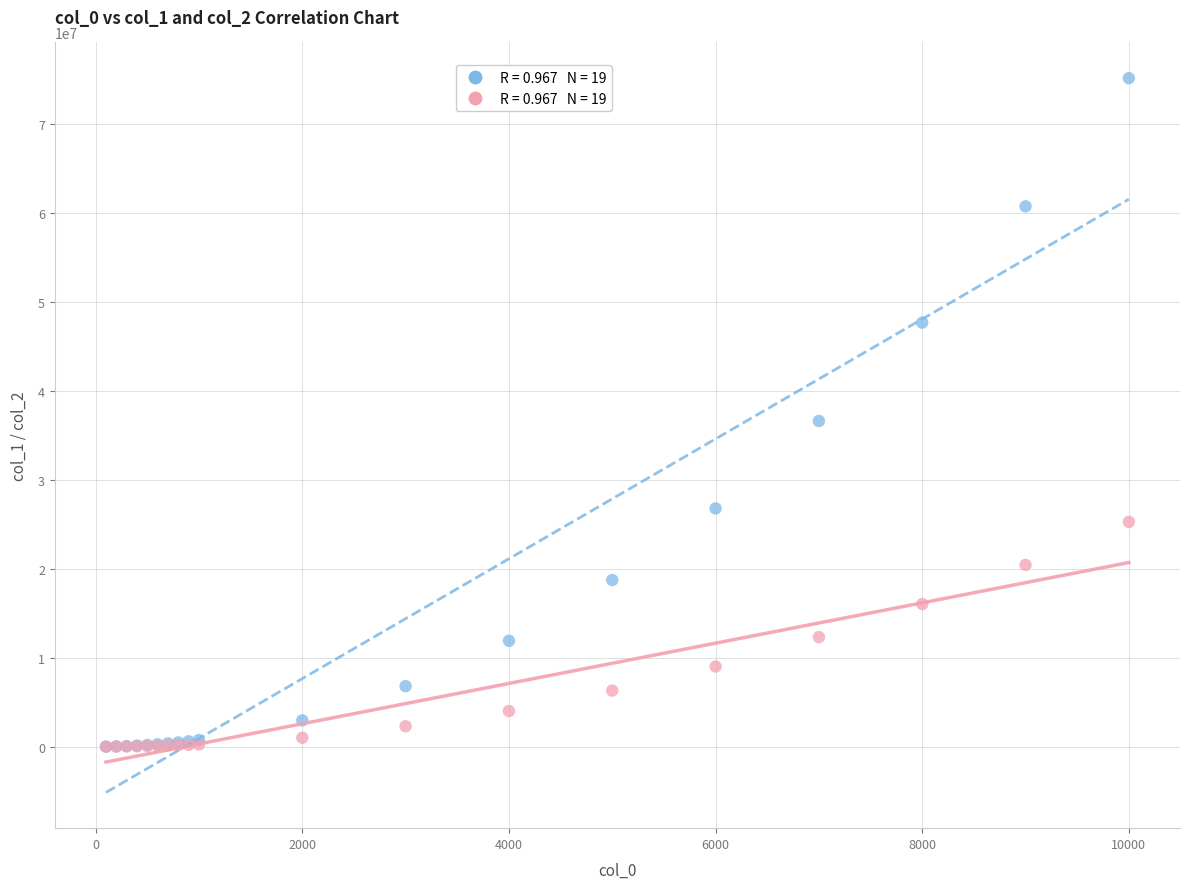

Across all series, what Y value is closest to 37561118?

36592203